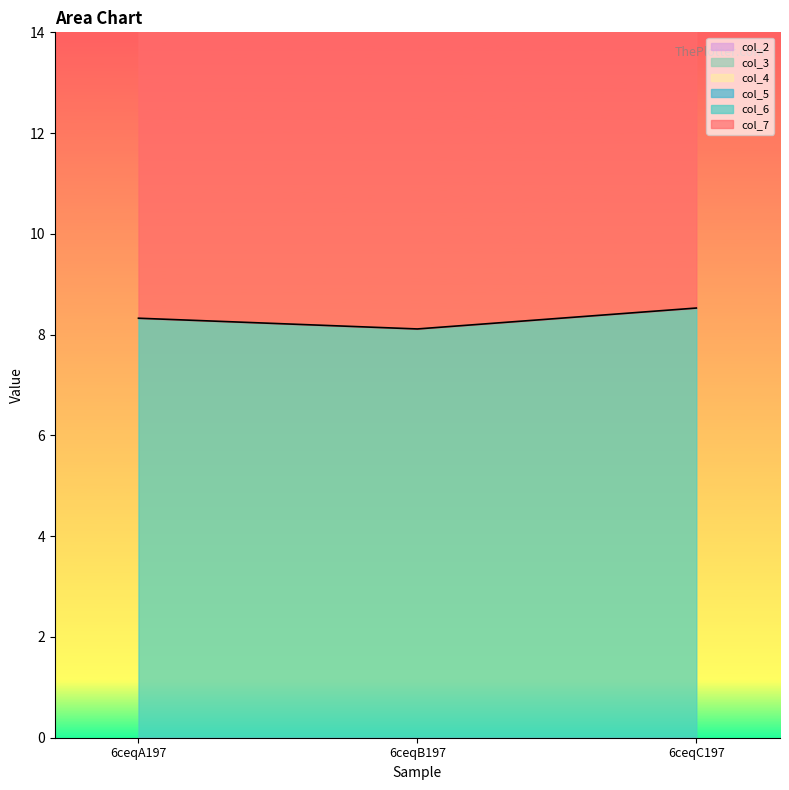

How many lines are shown in the chart?

6